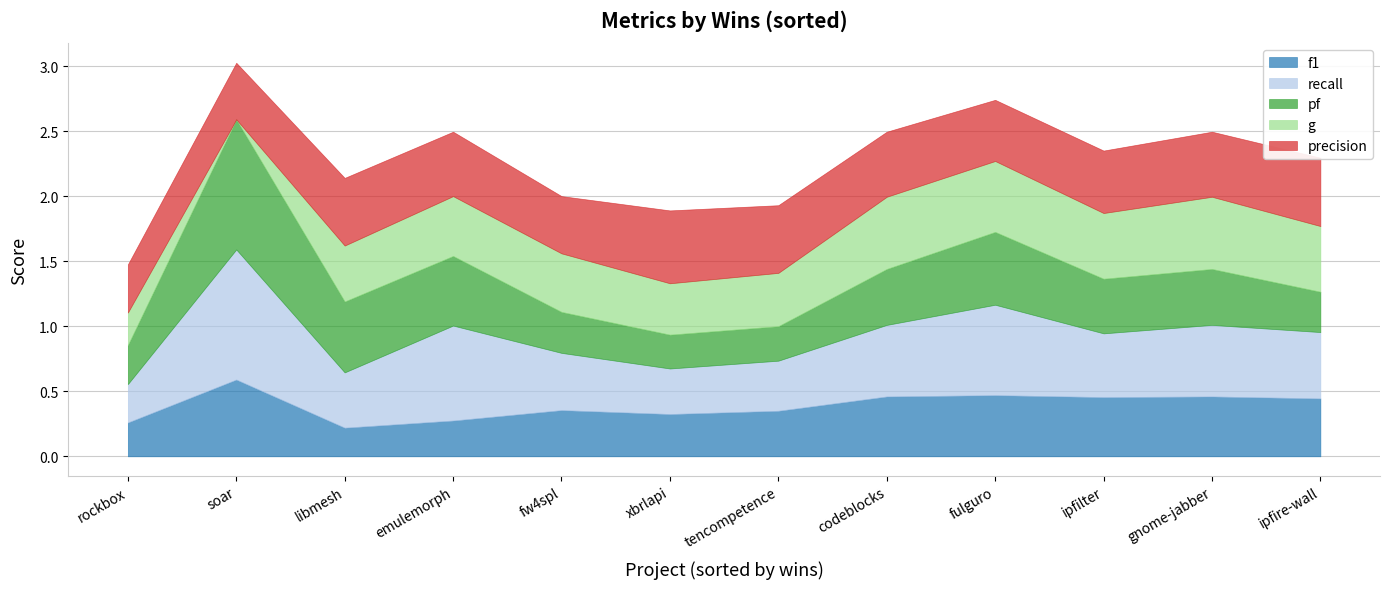

What is the total value across all series at 6?

1.9